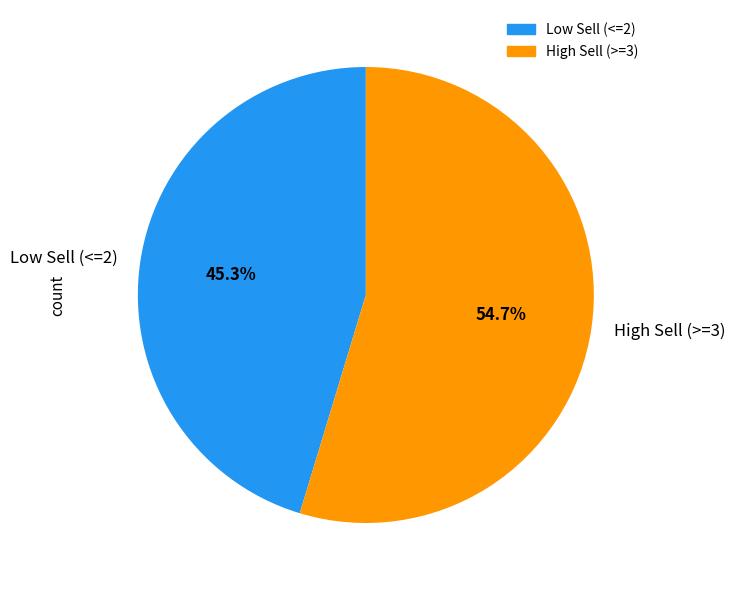

How much of the chart is everything except High Sell (>=3)?

45.3%